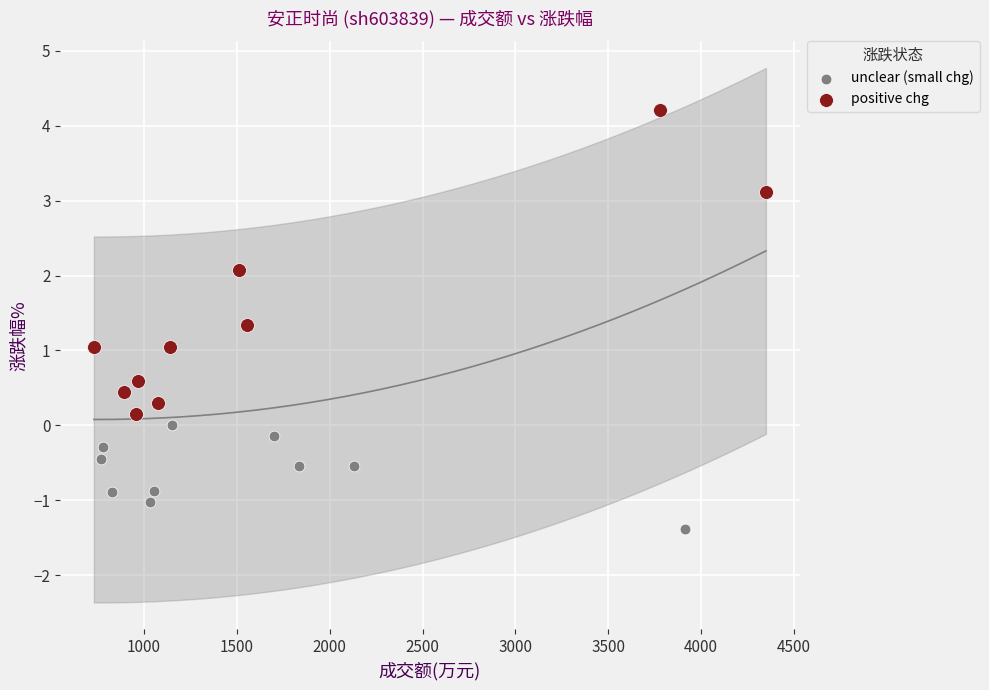

Which series contains the highest Y value?

positive chg